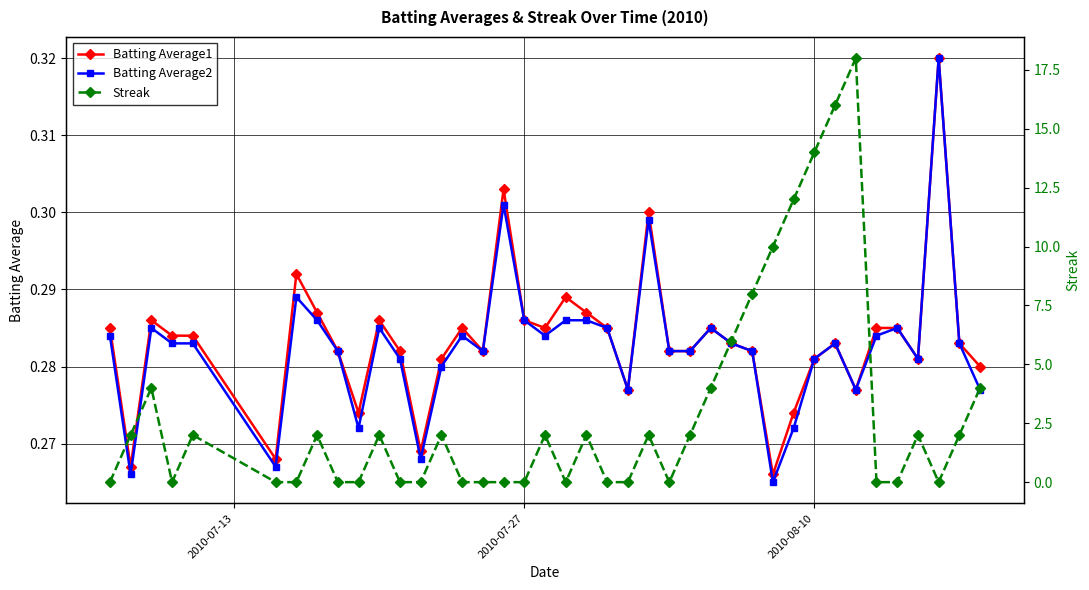

How many interior local valleys does the Batting Average1 series have?

10